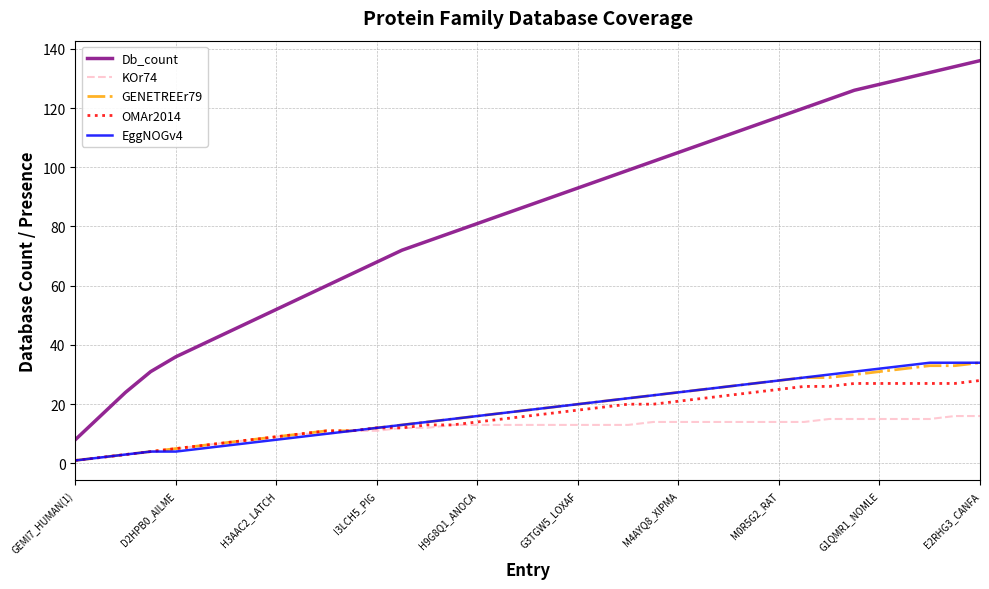

What is the maximum value shown in the chart?

136